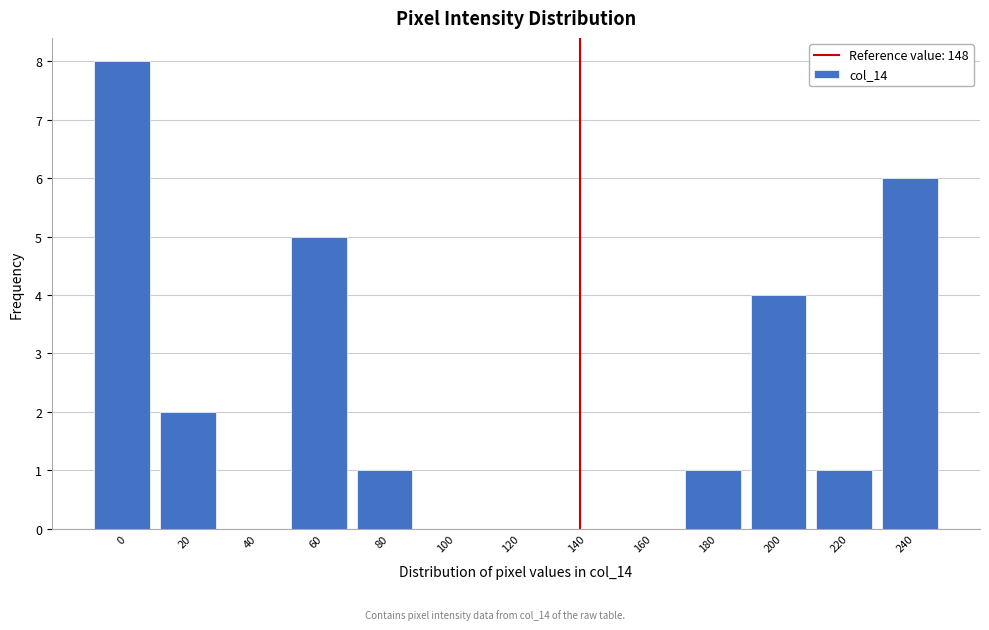

Reading left to right, extract all data points from this chart.

0=8	20=2	40=0	60=5	80=1	100=0	120=0	140=0	160=0	180=1	200=4	220=1	240=6